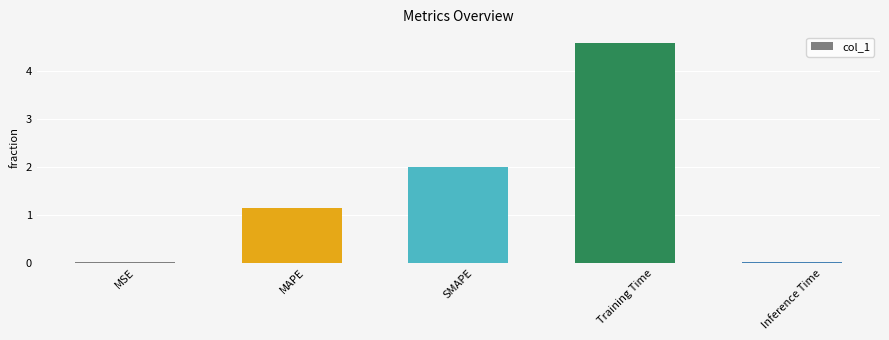

Which label corresponds to the largest value in the chart?

Training Time